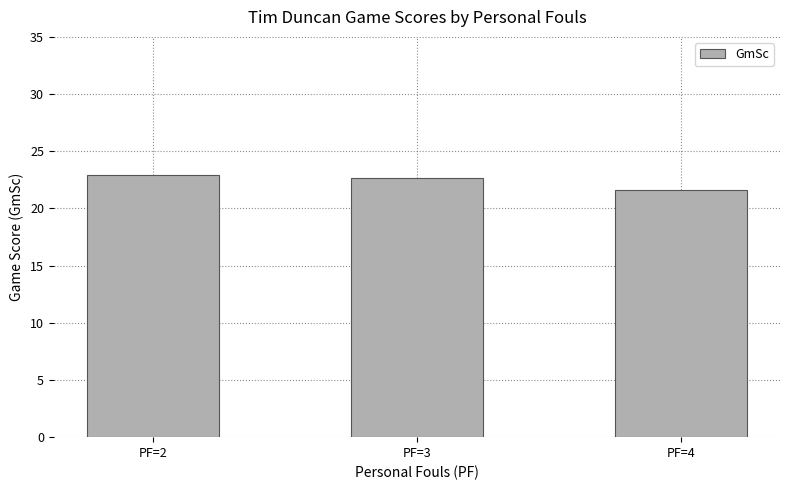

How many data points does each series have?

3